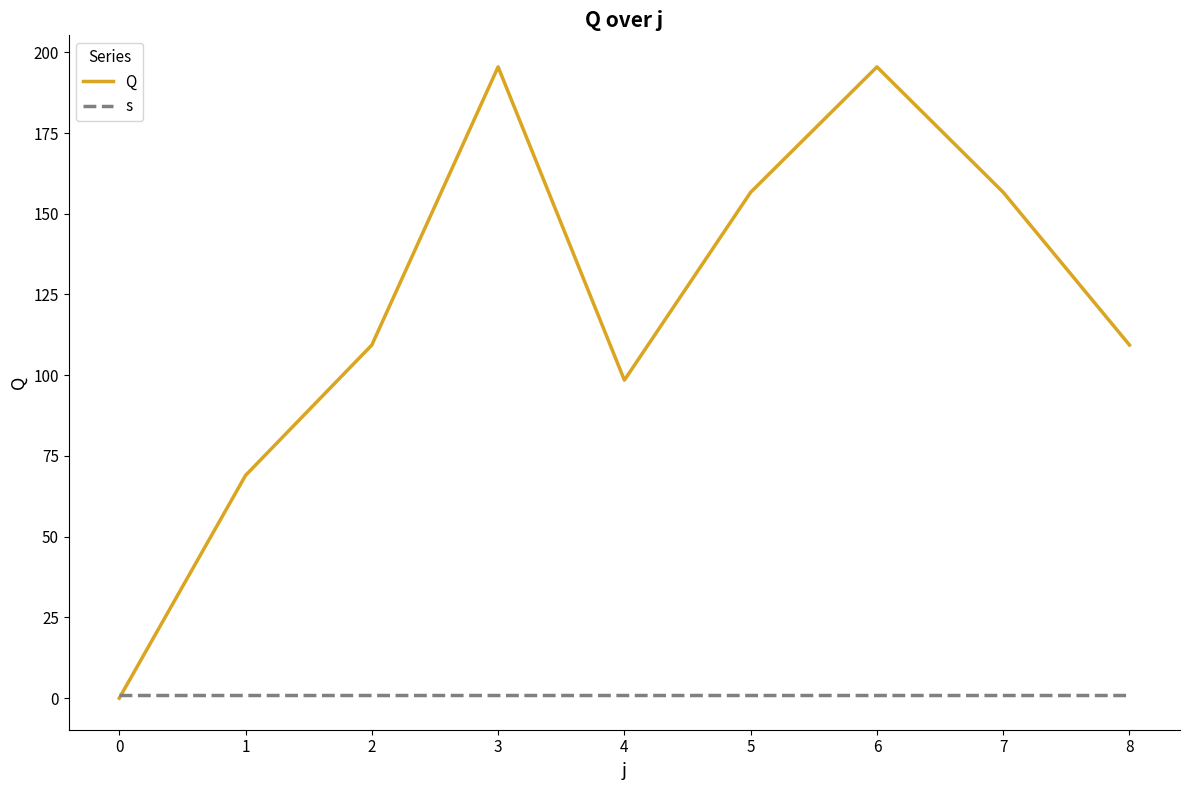

What is the average value of the s series?

1.0